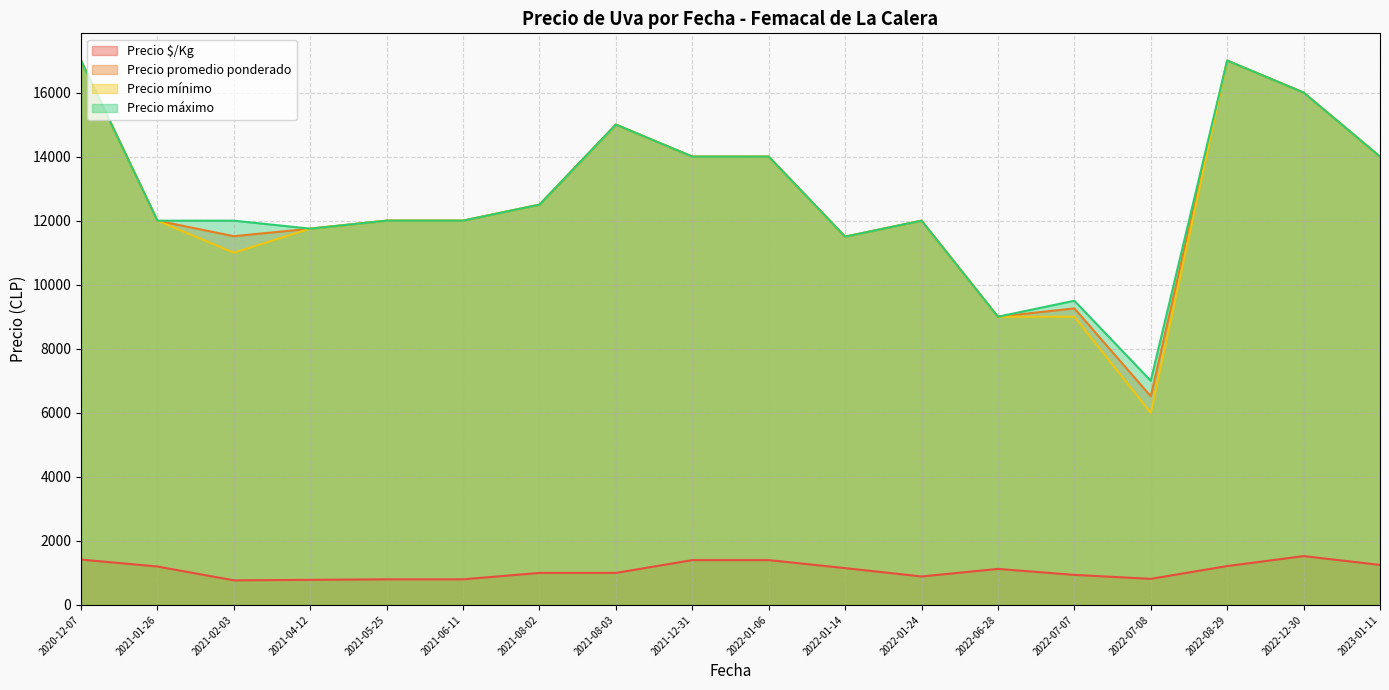

Which series has the widest spread of values?

Precio mínimo